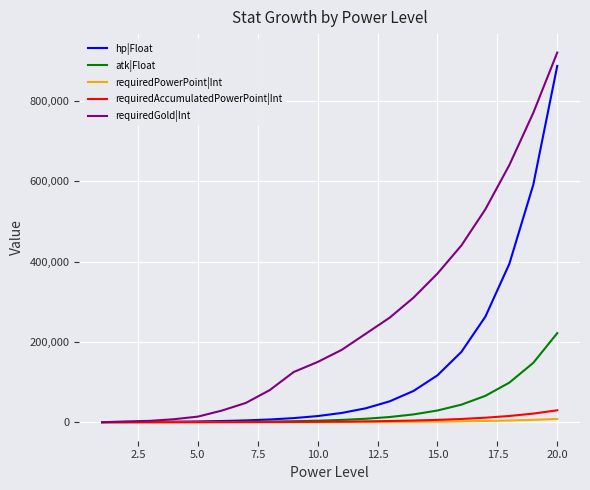

What is the highest value of the requiredAccumulatedPowerPoint|Int series?

29730